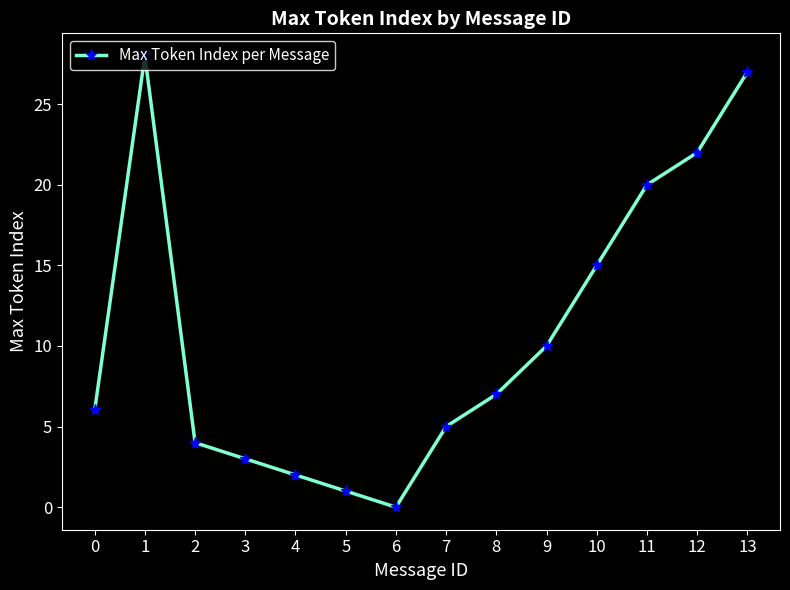

Rank the categories by value from highest to lowest.

1, 13, 12, 11, 10, 9, 8, 0, 7, 2, 3, 4, 5, 6